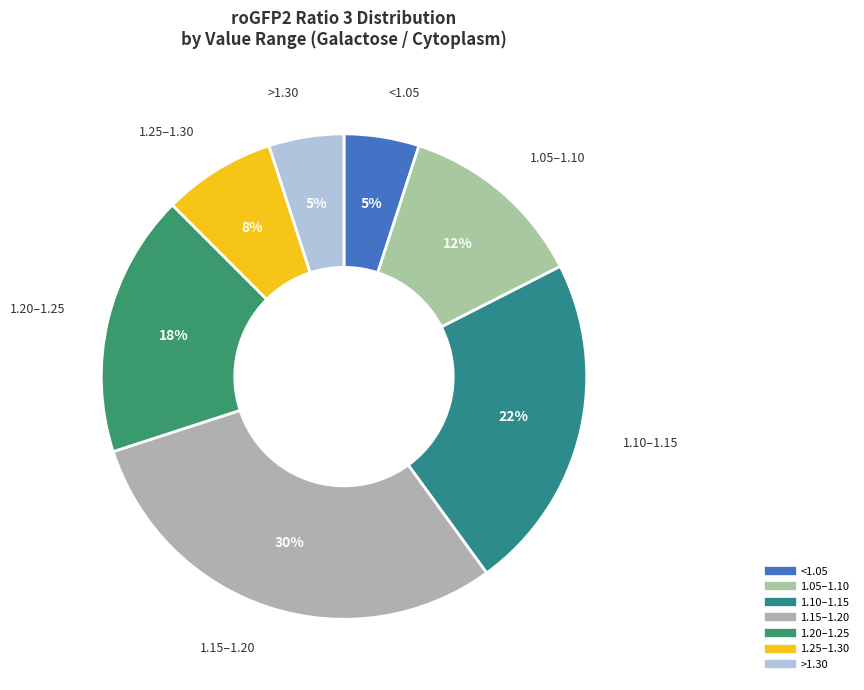

To the nearest percent, what is the difference between the largest and smallest slice percentages?

25%